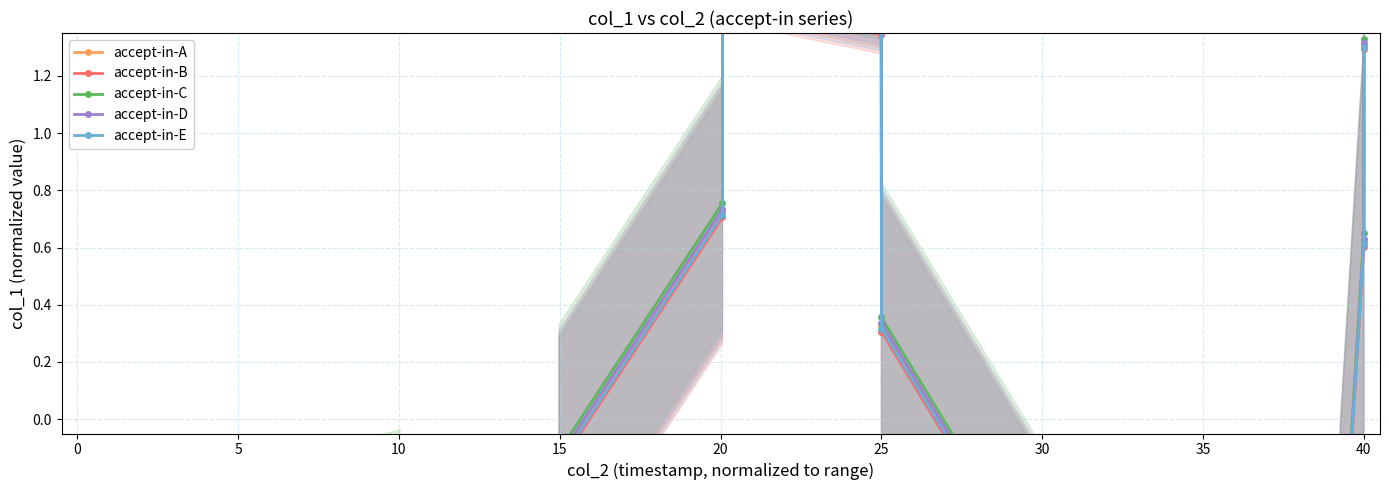

Which series changed the most between 25 and 30?

accept-in-E